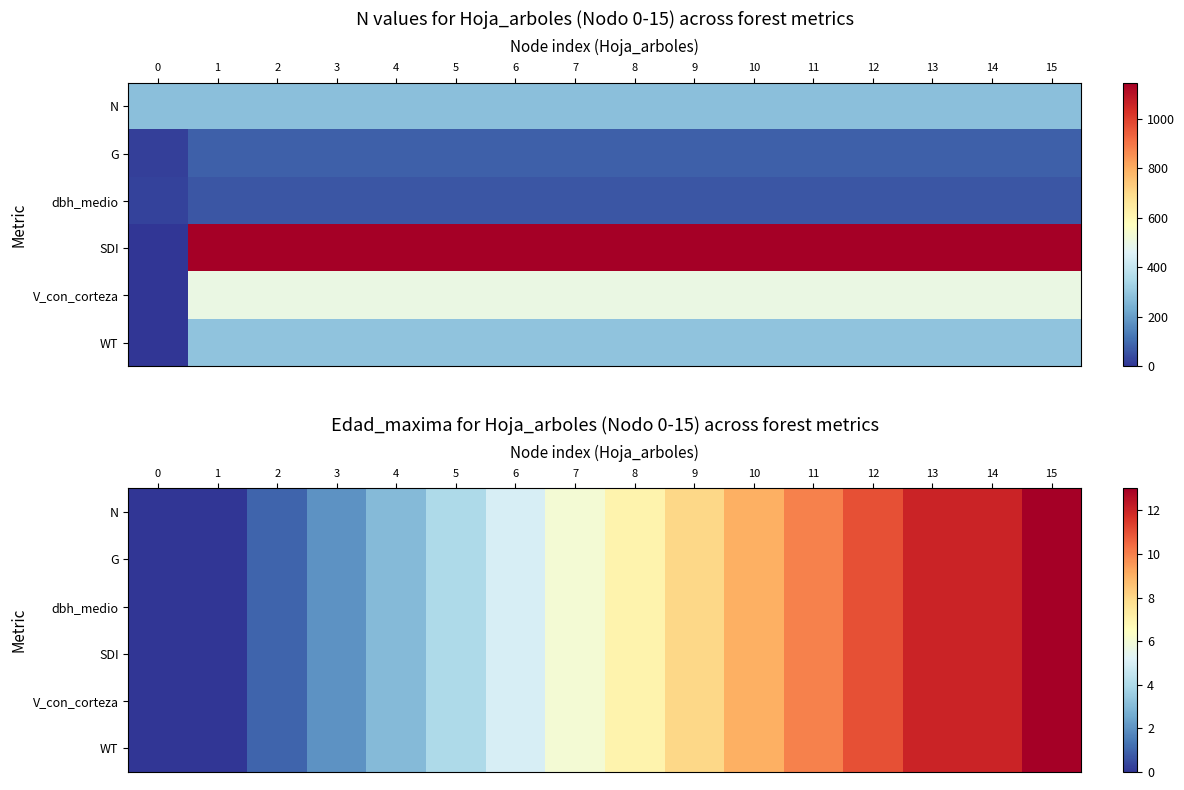

At how many categories does at least one series exceed 5?

9